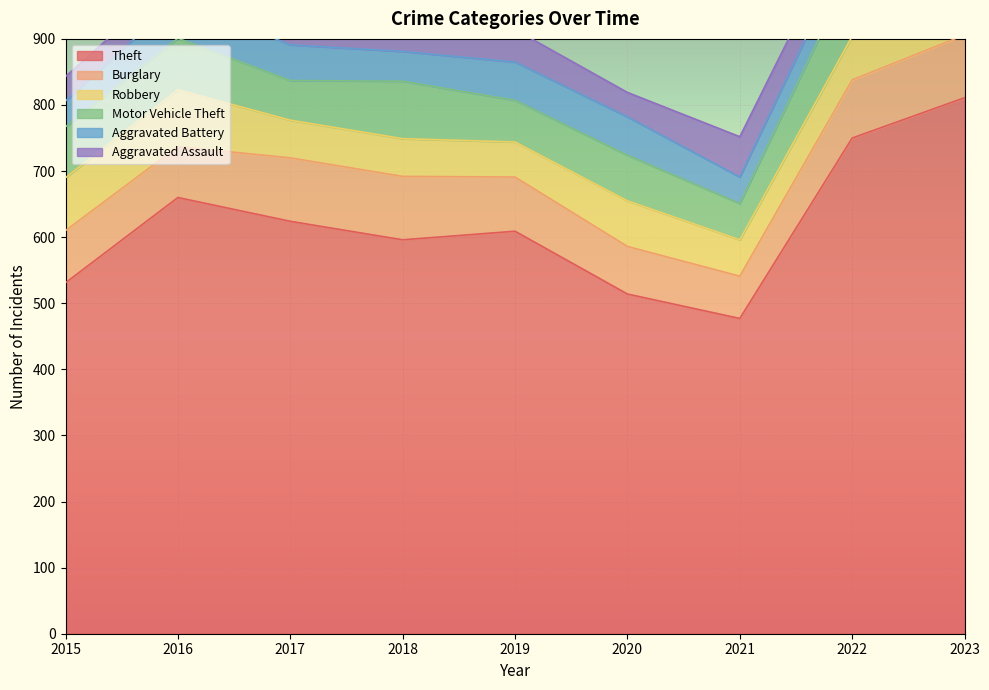

Rank the series by their maximum value, from highest to lowest.

Theft, Motor Vehicle Theft, Burglary, Robbery, Aggravated Assault, Aggravated Battery